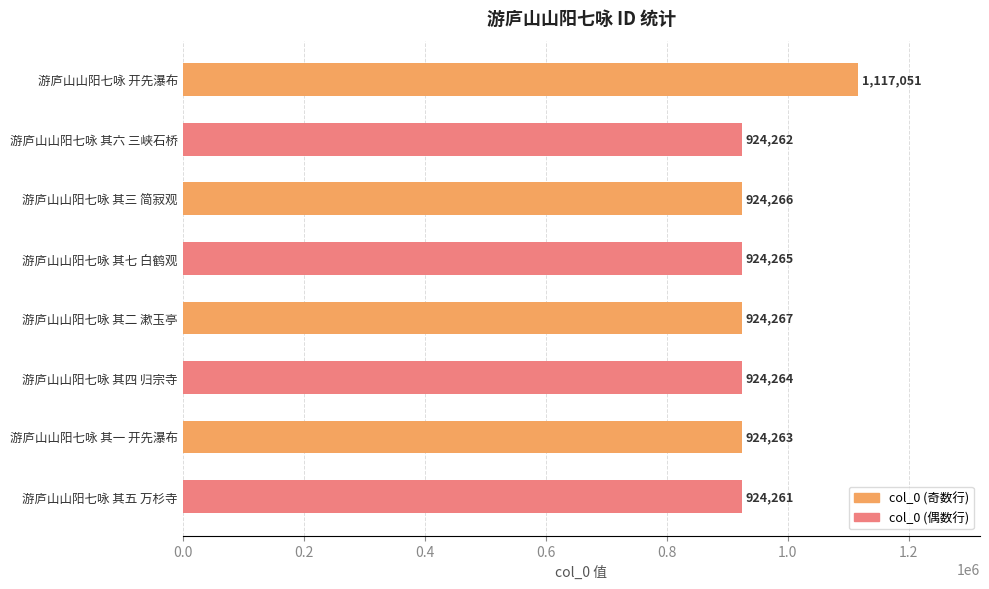

How many series are shown in this chart?

1